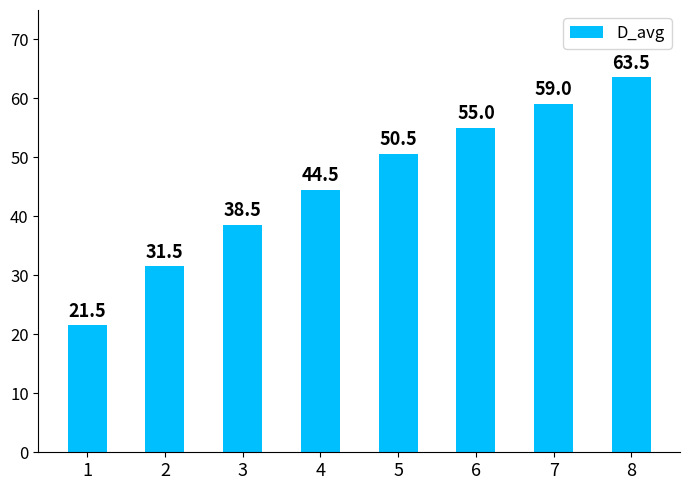

Which label corresponds to the smallest value in the chart?

1